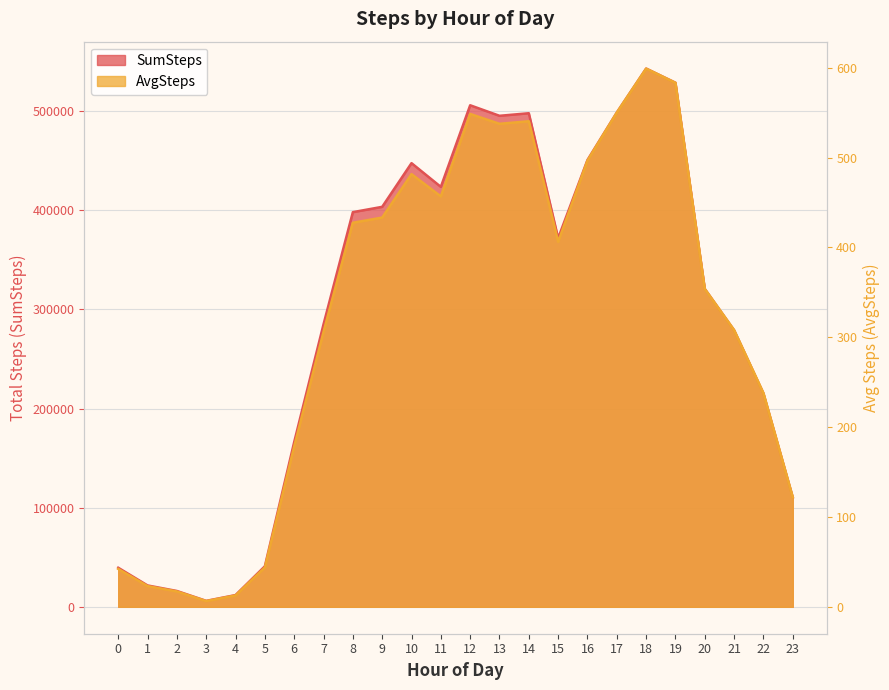

Reading left to right, list all the values displayed in this chart.

SumSteps: 0=39404.0	1=21555.0	2=15964.0	3=5996.0	4=11836.0	5=40886.0	6=166191.0	7=284932.0	8=398044.0	9=403404.0	10=447467.0	11=423534.0	12=505848.0	13=495220.0	14=497813.0	15=371782.0	16=450639.0	17=498511.0	18=542848.0	19=528552.0	20=320638.0	21=278865.0	22=215141.0	23=110286.0
AvgSteps: 0=42.2	1=23.1	2=17.1	3=6.4	4=12.7	5=43.9	6=178.5	7=306.0	8=427.5	9=433.3	10=481.7	11=456.9	12=548.6	13=537.7	14=540.5	15=406.3	16=496.8	17=550.2	18=599.2	19=583.4	20=353.9	21=308.1	22=238.0	23=122.1